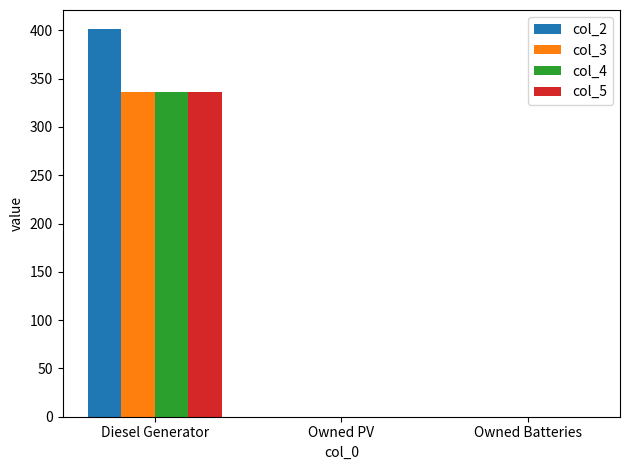

Which series has the largest total across all categories?

col_2